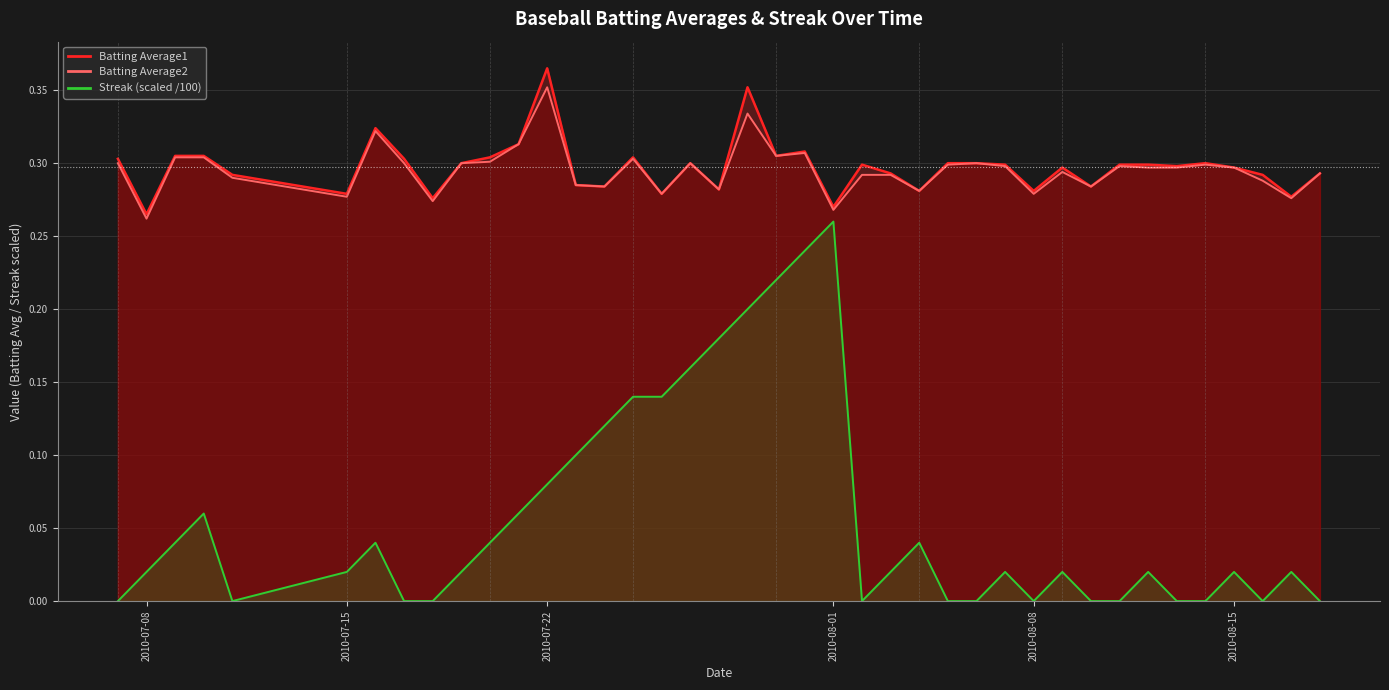

Which category has the highest value in the Batting Average1 series?

2010-07-22